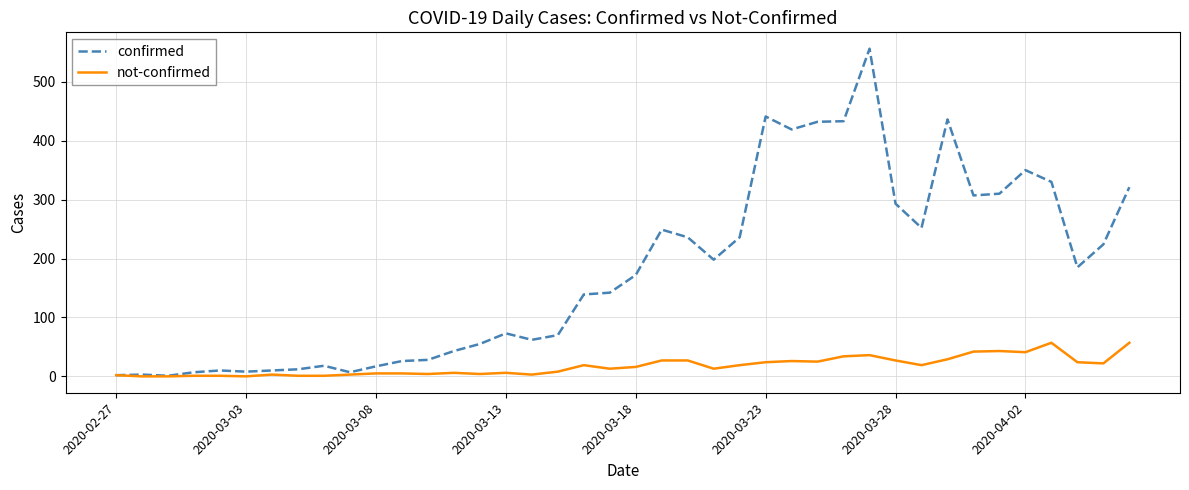

Which series has the largest range (max minus min)?

confirmed